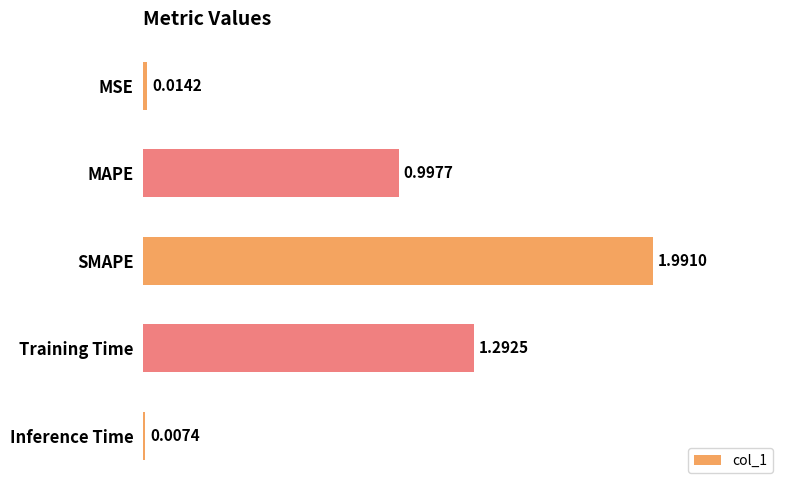

At which label is the value closest to 0?

Inference Time